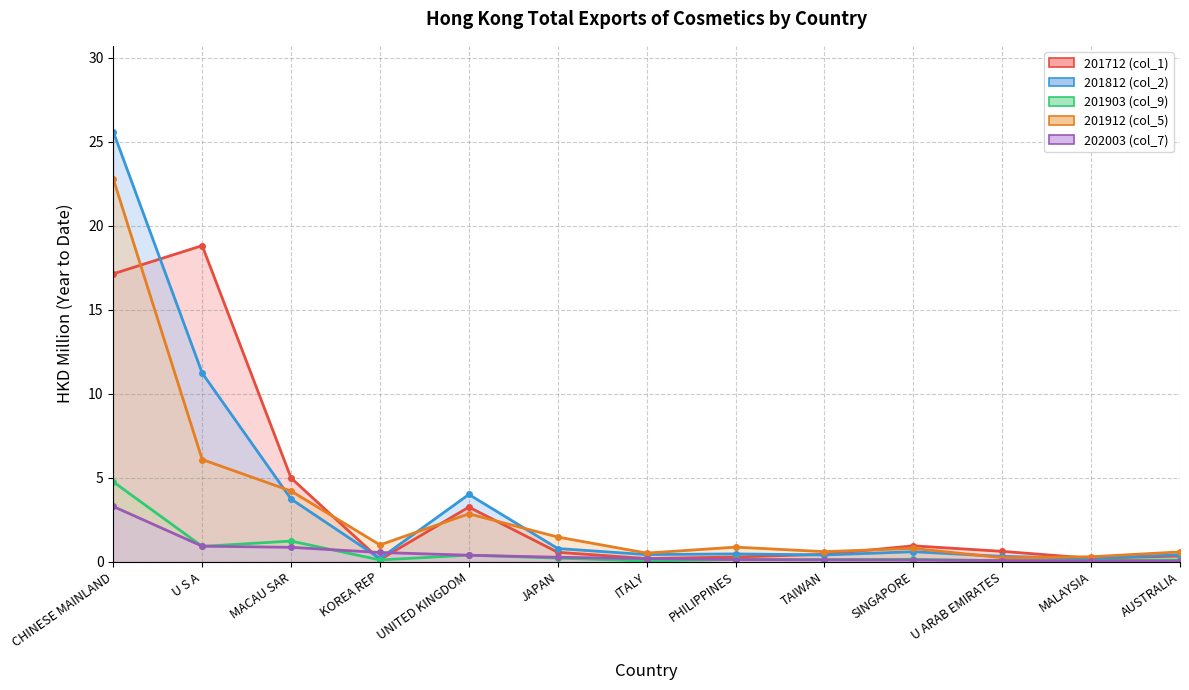

At which category is the sum across all series the highest?

CHINESE MAINLAND